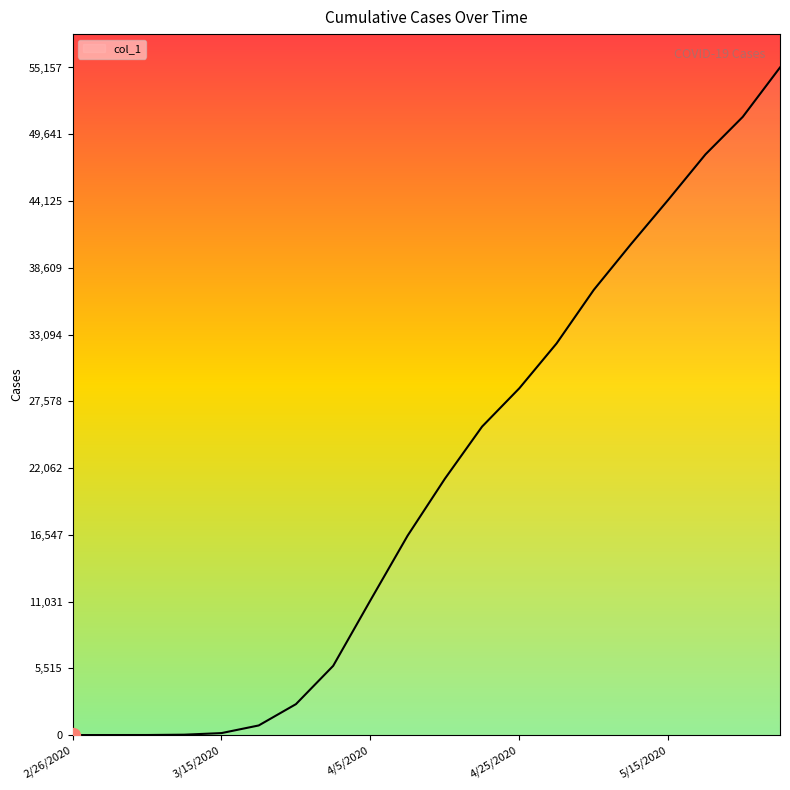

What is the difference between the maximum and minimum values?

55156